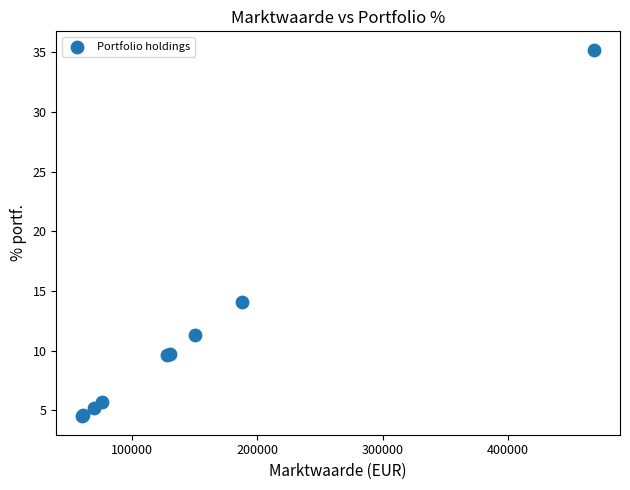

What Y value in the scatter plot is closest to 19?

14.1